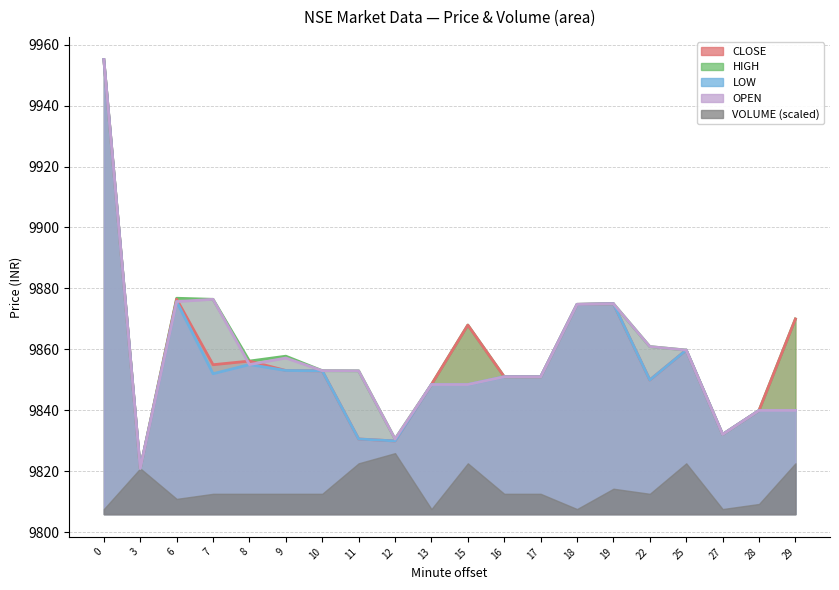

What is the sum of all LOW values?

197096.4